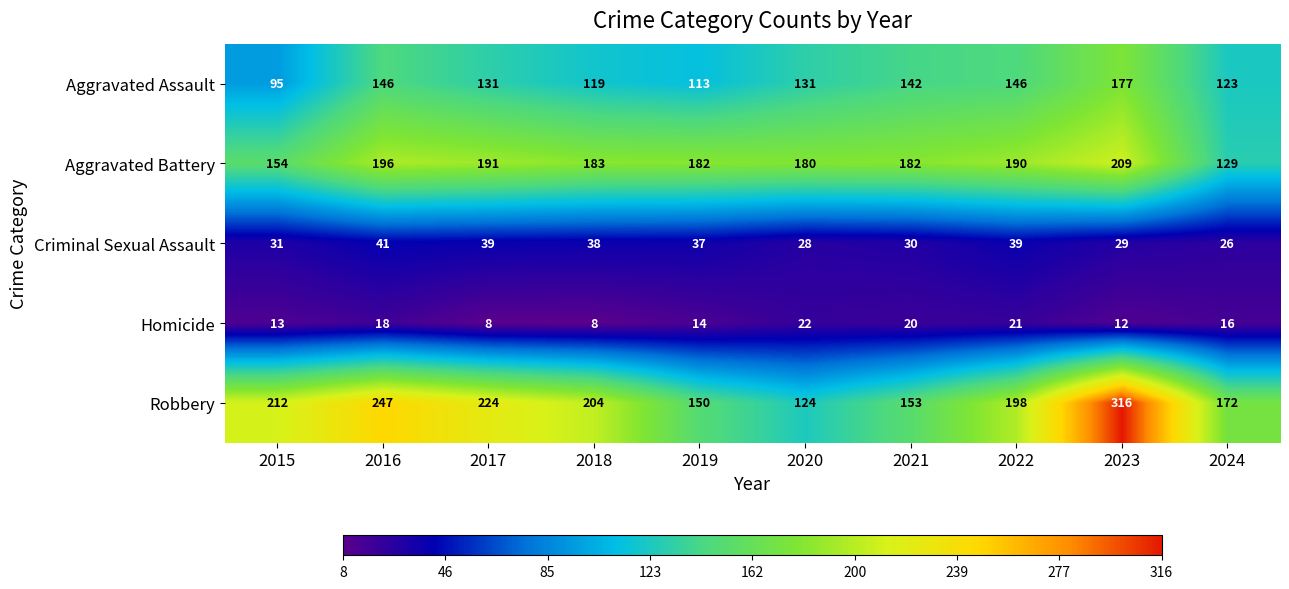

Between 2022 and 2023, which series saw the biggest shift?

Robbery